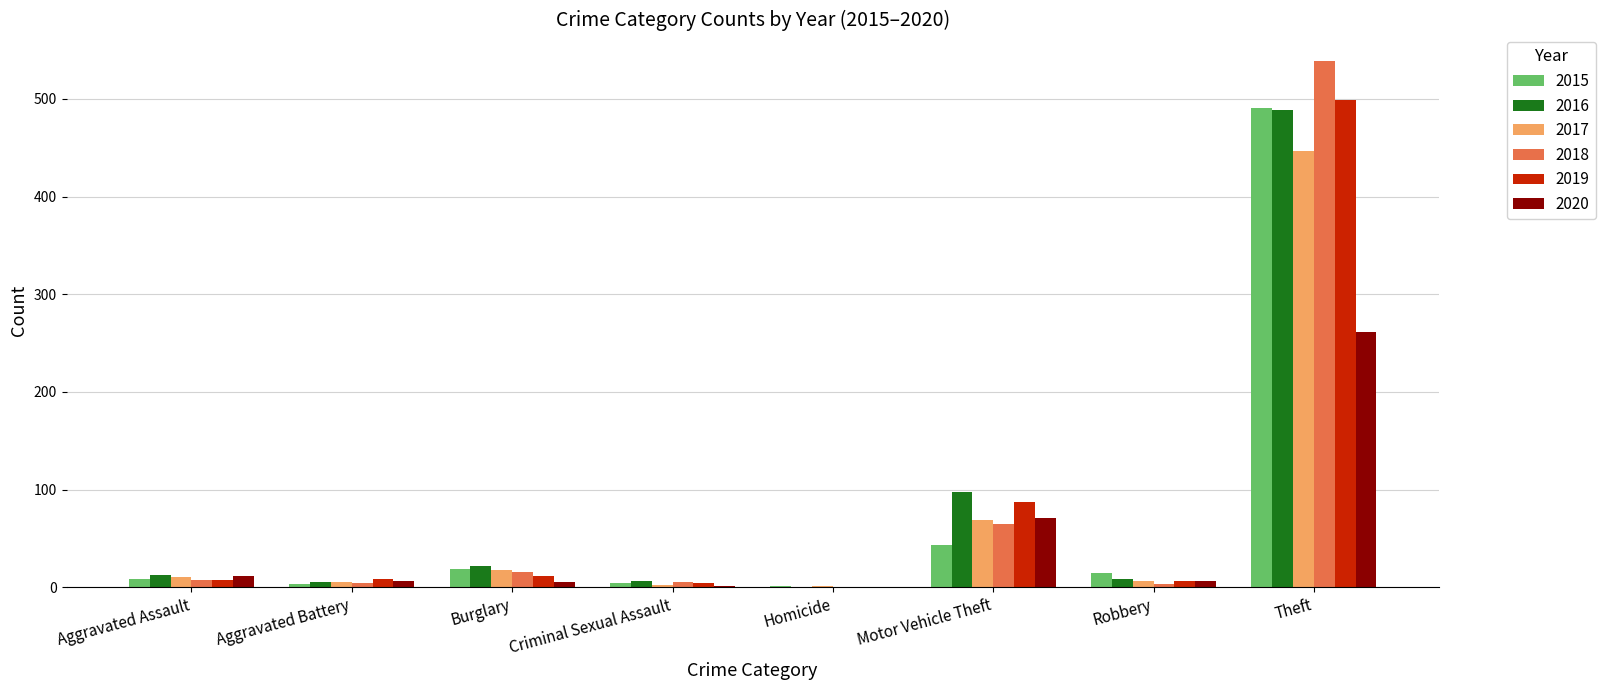

The value of 2016 at Burglary is 22. True or false?

True